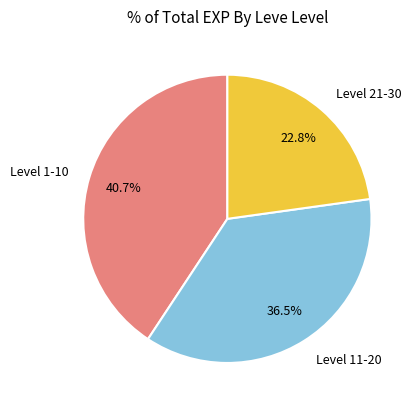

Does any single category account for the majority?

No